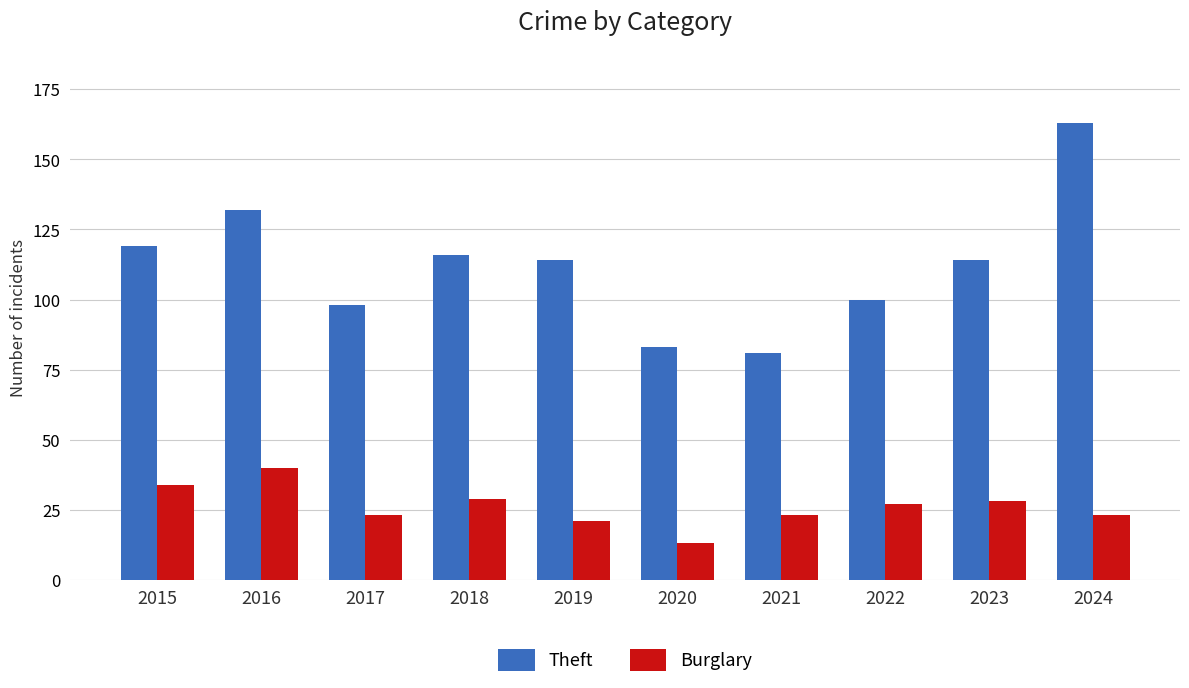

Is it true that Burglary equals 27 at 2022?

True